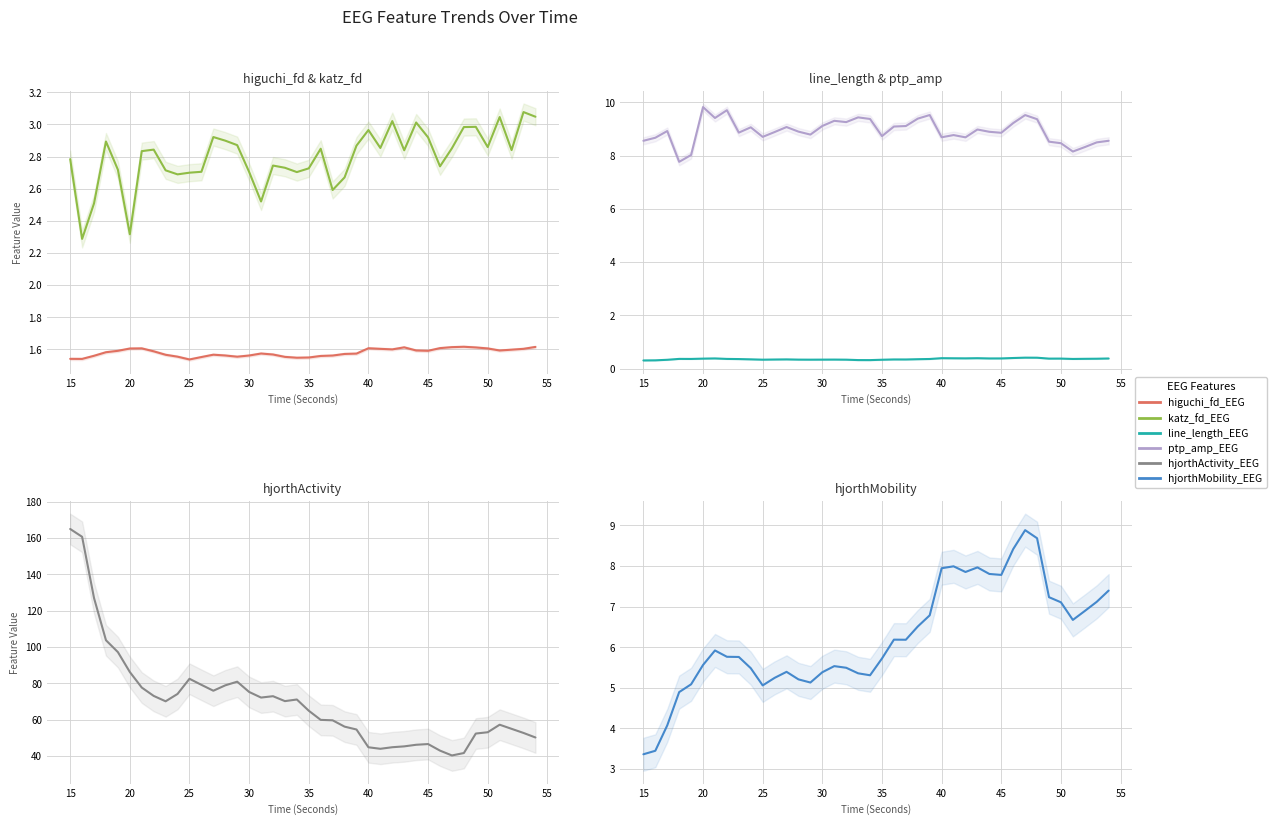

List the series in order of their peak value, lowest first.

line_length_EEG, higuchi_fd_EEG, katz_fd_EEG, hjorthMobility_EEG, ptp_amp_EEG, hjorthActivity_EEG